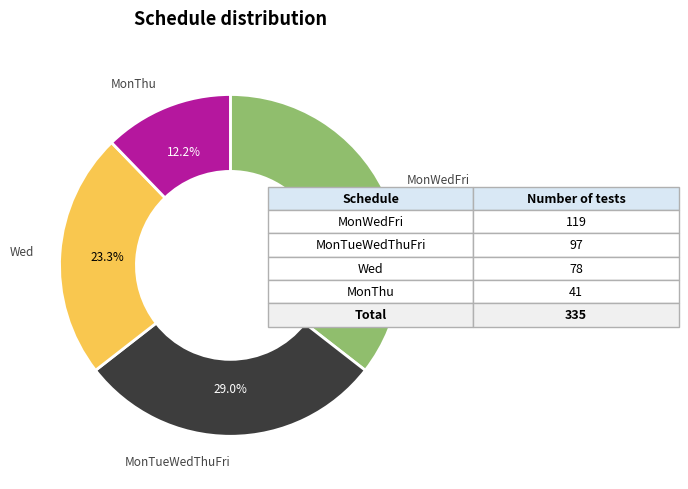

What percentage is the Wed slice, to the nearest percent?

23%